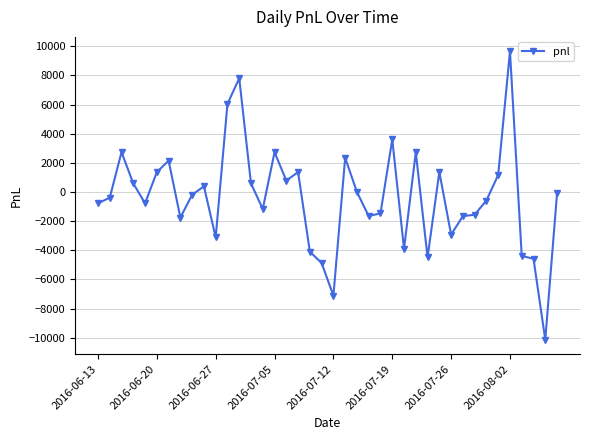

Is this an area chart (filled region under the line)?

No